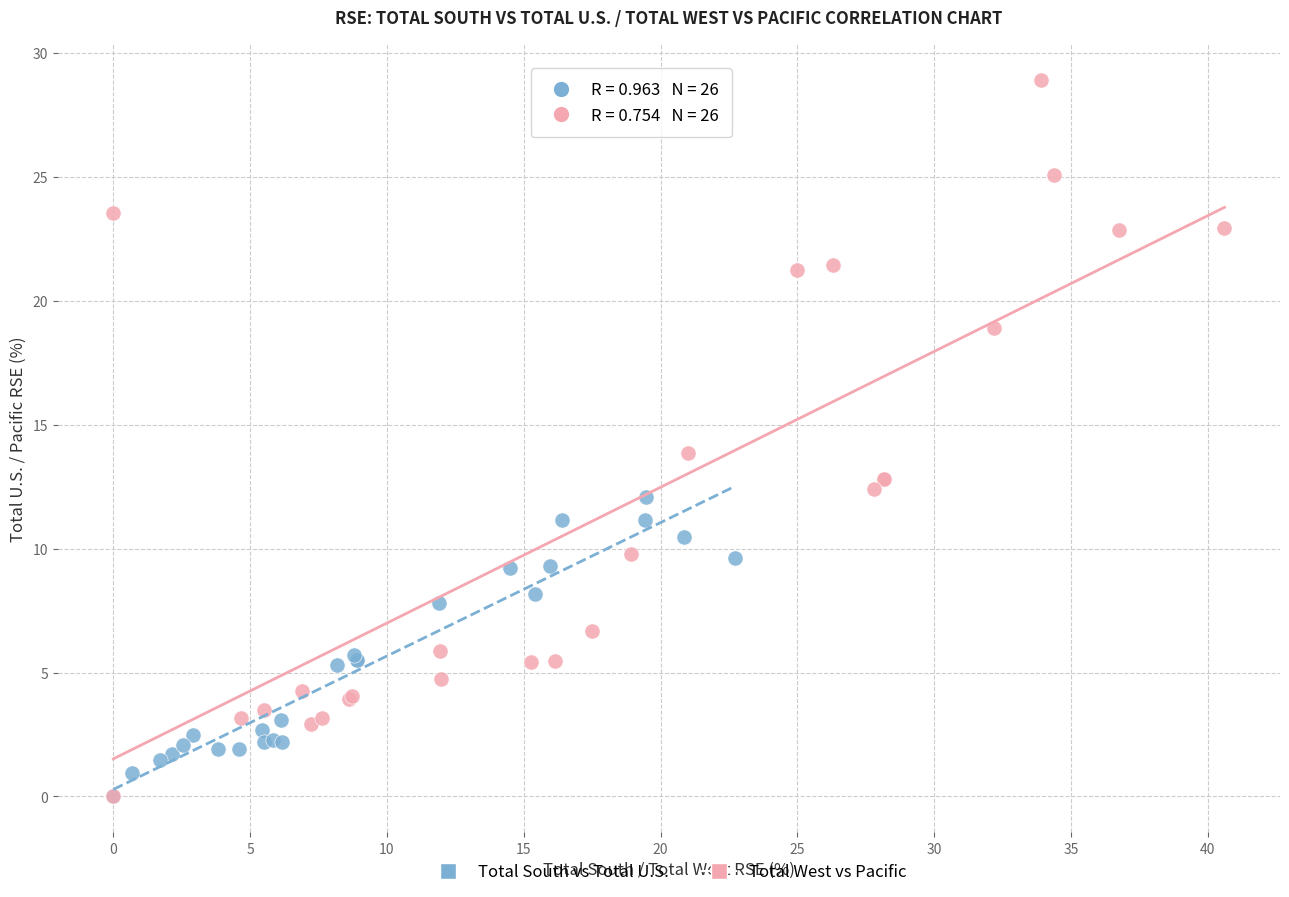

Which series reaches the maximum Y coordinate?

Total West vs Pacific